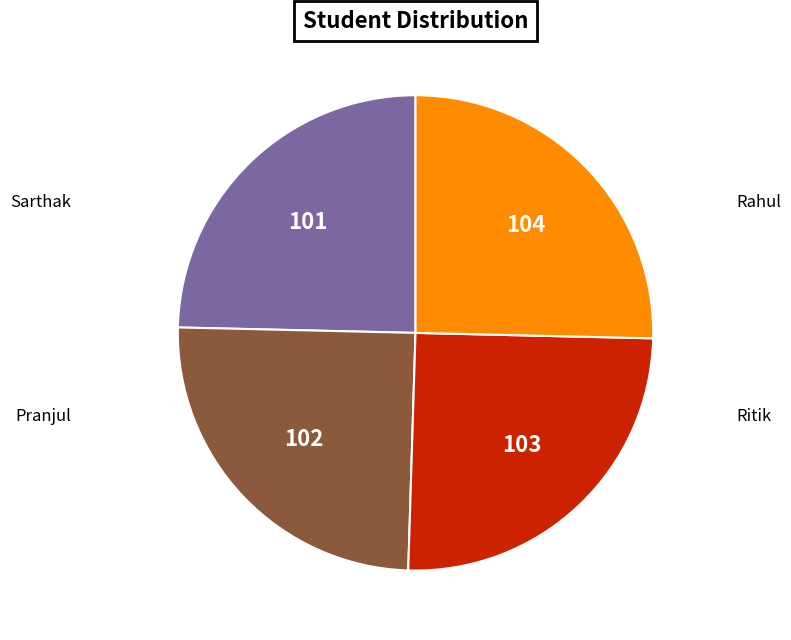

Is the sum of Pranjul and Sarthak greater than half?

No